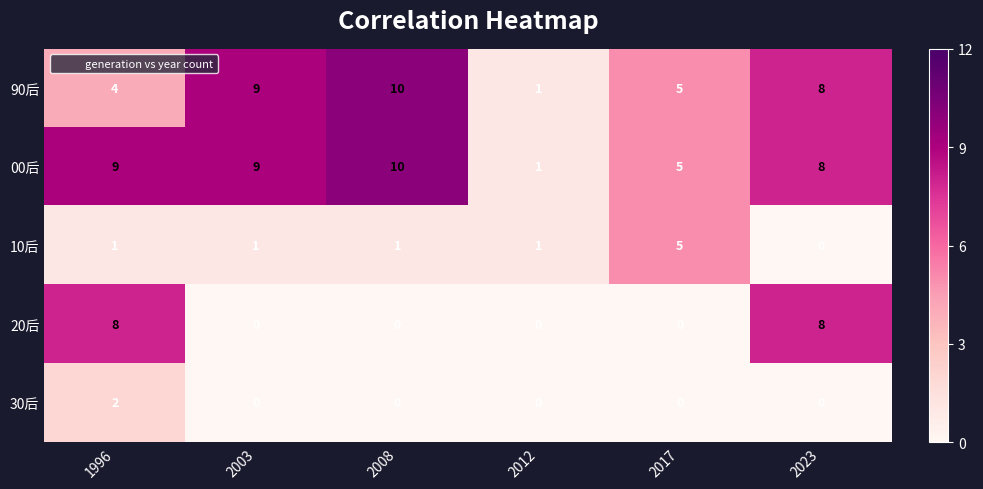

Reading right to left, what are all the values shown in this chart?

90后: 2023=8	2017=5	2012=1	2008=10	2003=9	1996=4
00后: 2023=8	2017=5	2012=1	2008=10	2003=9	1996=9
10后: 2023=0	2017=5	2012=1	2008=1	2003=1	1996=1
20后: 2023=8	2017=0	2012=0	2008=0	2003=0	1996=8
30后: 2023=0	2017=0	2012=0	2008=0	2003=0	1996=2